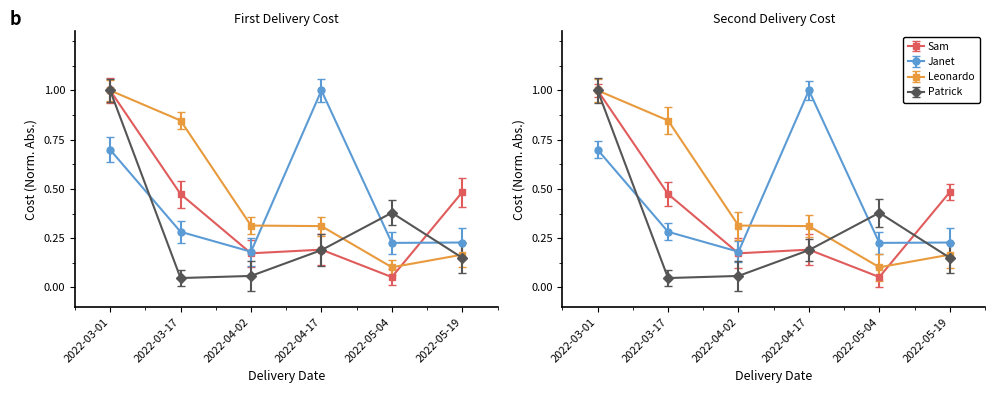

Which series changed the most between 2022-04-17 and 2022-05-19?

Janet